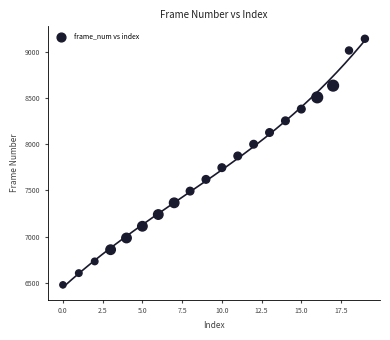

What is the range of Y values (max minus min)?

2667